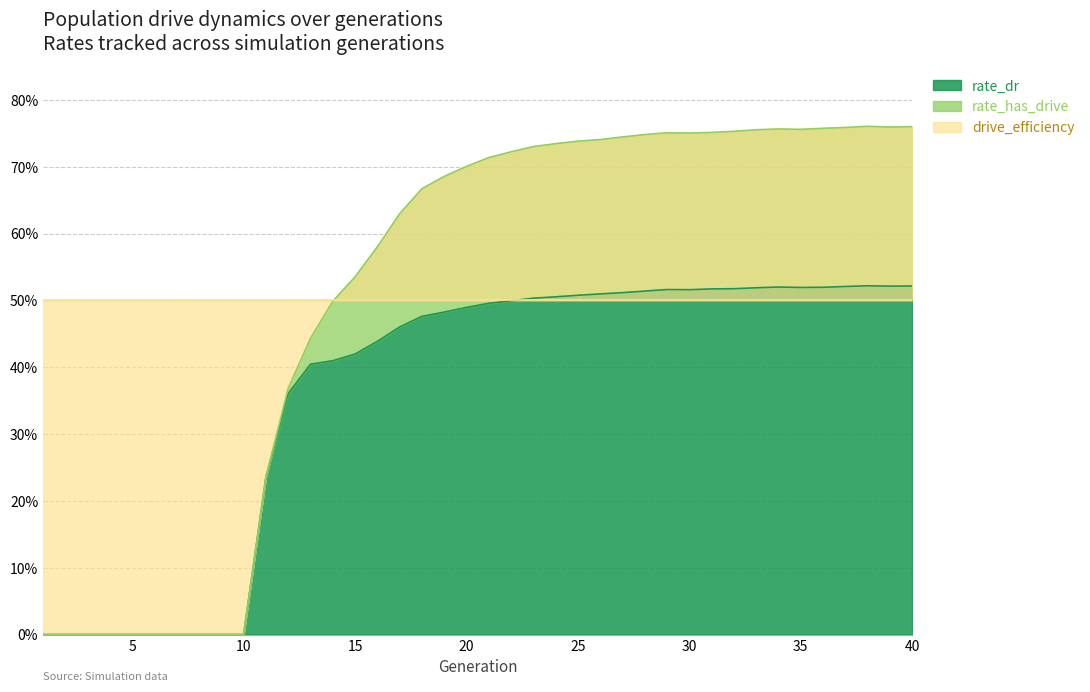

At which label is rate_dr closest to 0?

1